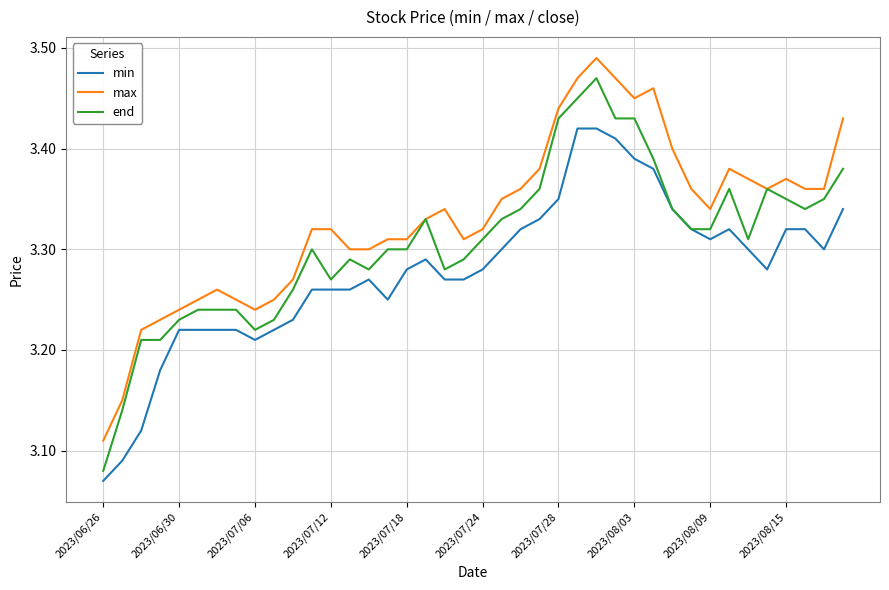

Which series has the largest total across all categories?

max